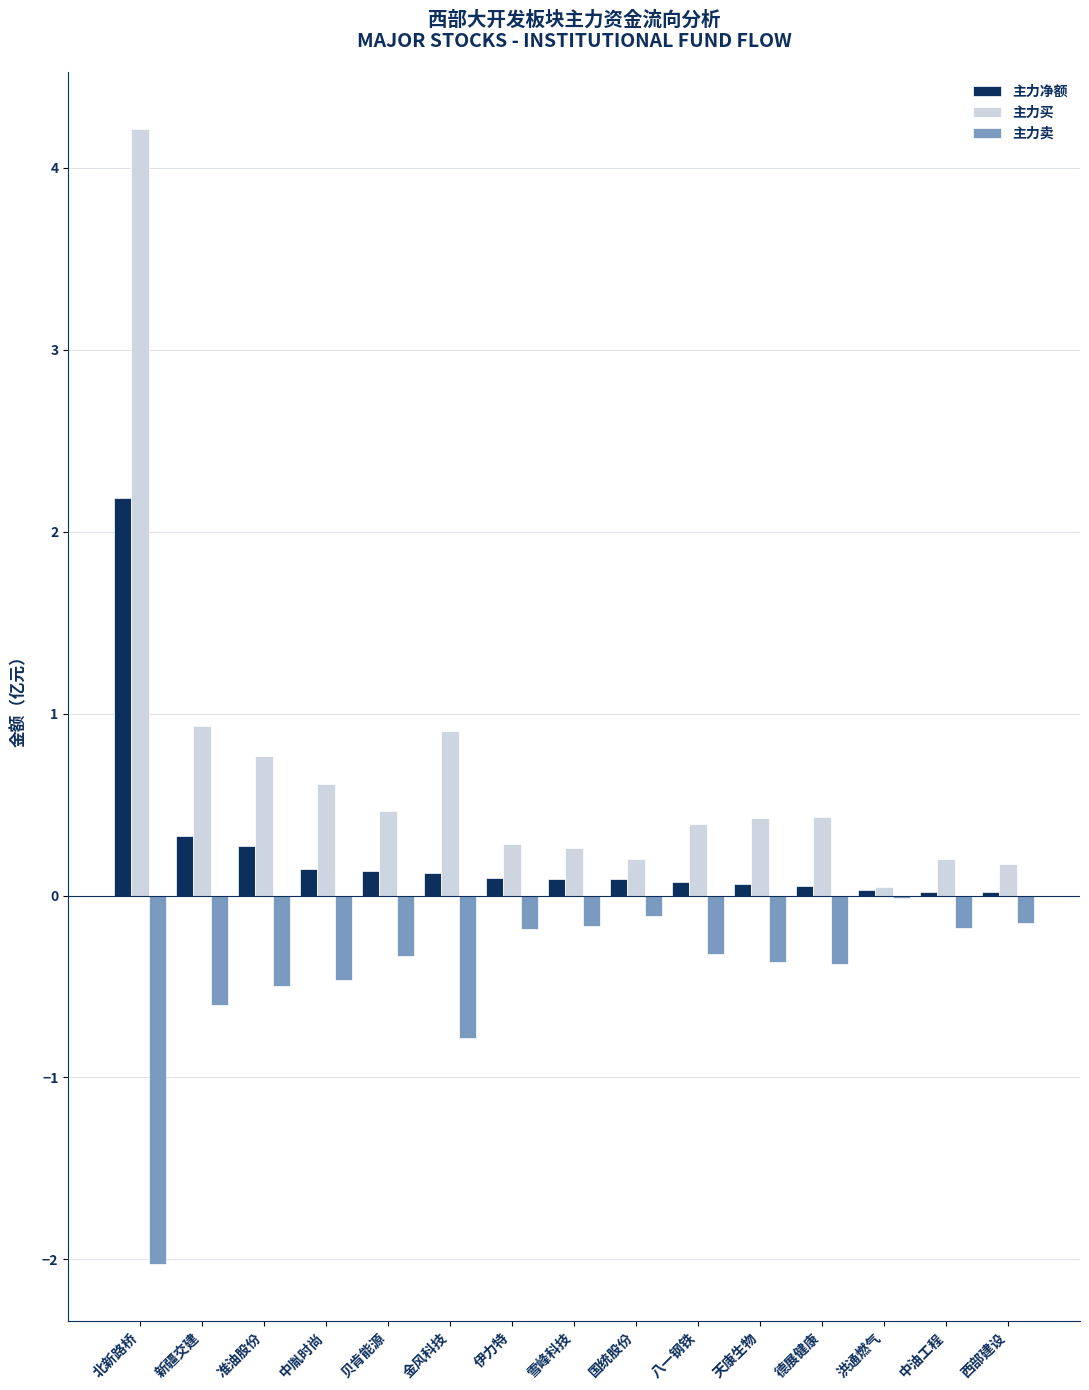

Which label corresponds to the largest value in the chart?

北新路桥